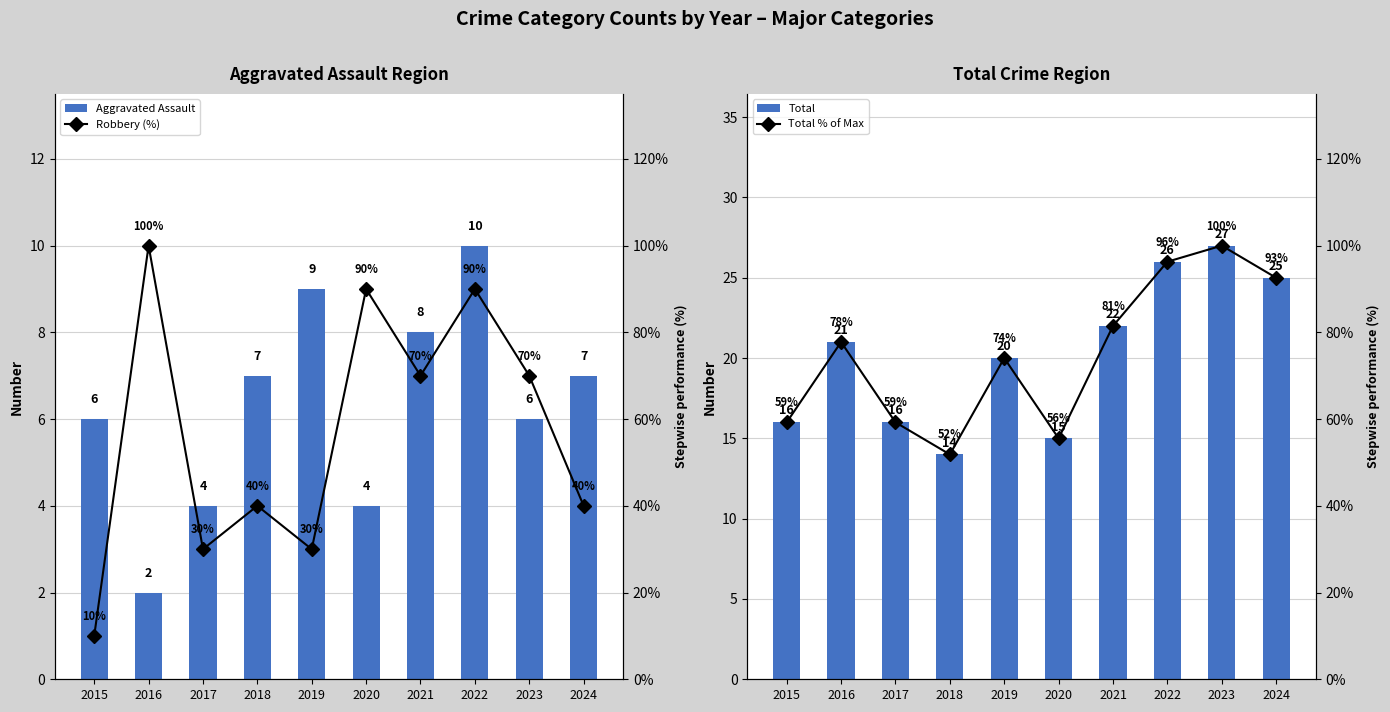

Reading left to right, transcribe all the data shown in this chart.

Aggravated Assault: 2015=6.0	2016=2.0	2017=4.0	2018=7.0	2019=9.0	2020=4.0	2021=8.0	2022=10.0	2023=6.0	2024=7.0
Total: 2015=16.0	2016=21.0	2017=16.0	2018=14.0	2019=20.0	2020=15.0	2021=22.0	2022=26.0	2023=27.0	2024=25.0
Robbery (%): 2015=10.0	2016=100.0	2017=30.0	2018=40.0	2019=30.0	2020=90.0	2021=70.0	2022=90.0	2023=70.0	2024=40.0
Total % of Max: 2015=59.3	2016=77.8	2017=59.3	2018=51.9	2019=74.1	2020=55.6	2021=81.5	2022=96.3	2023=100.0	2024=92.6